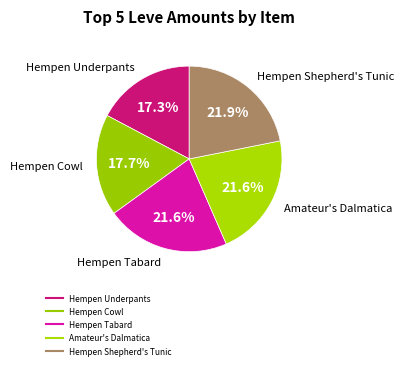

Count the number of slices in the pie.

5